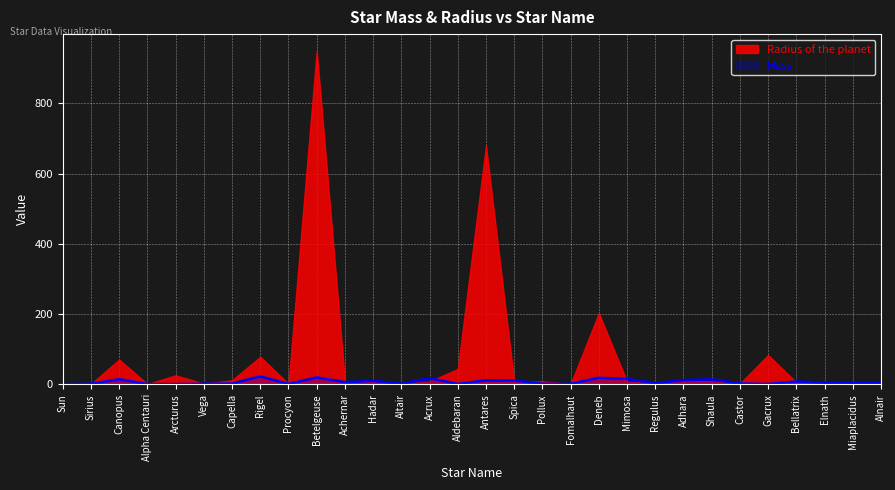

What is the change in value from Aldebaran to Alnair?

+2.5